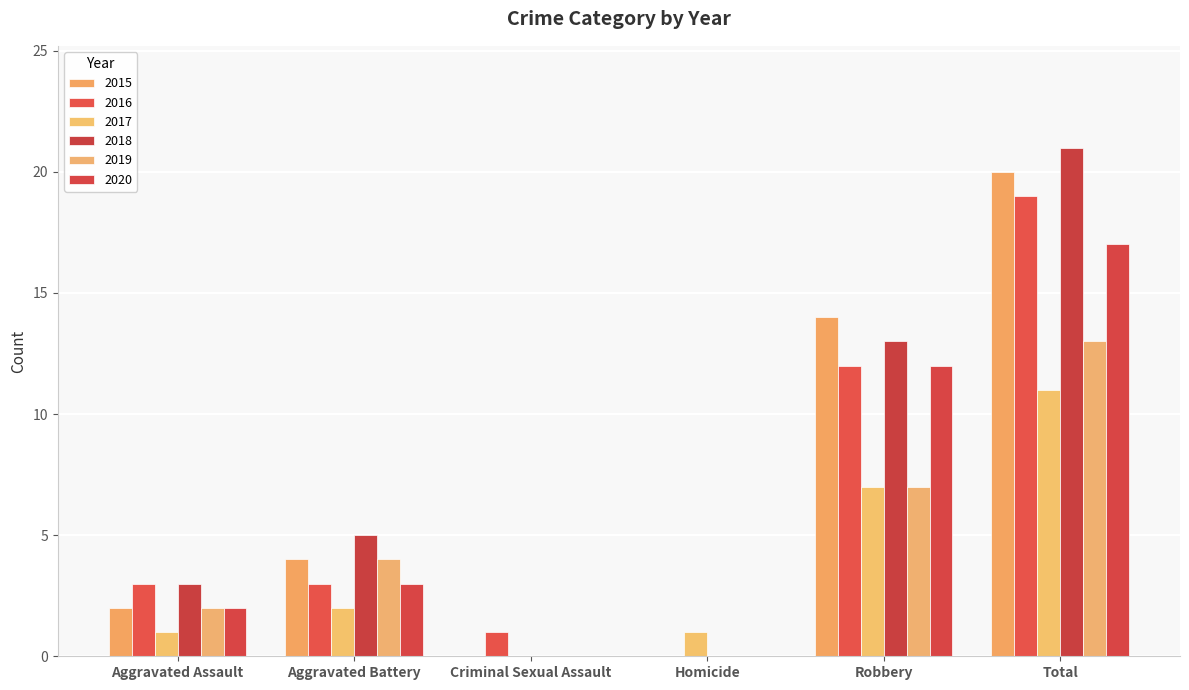

What is the difference between the highest and lowest values at Aggravated Battery?

3